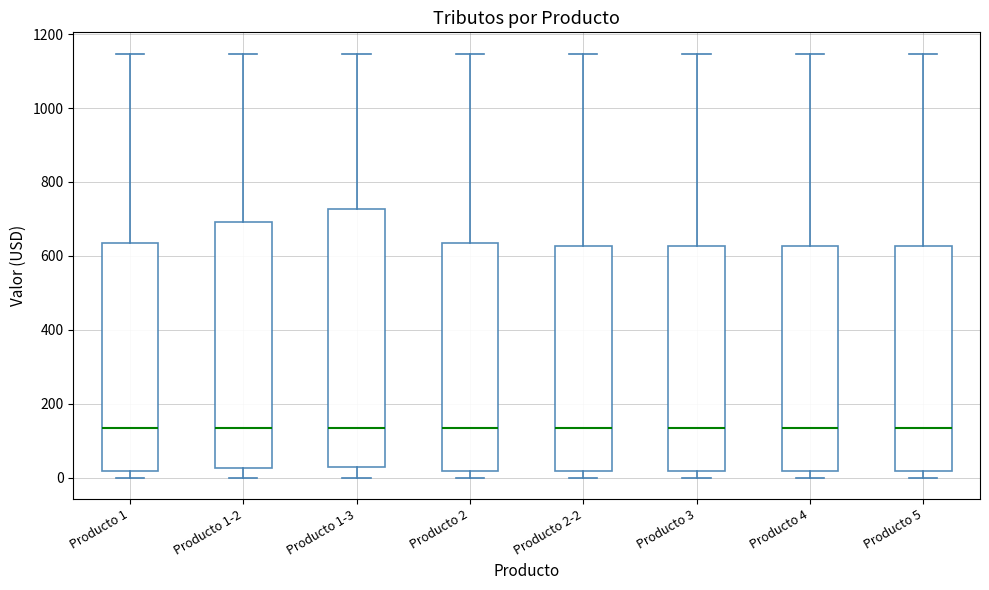

Where is the lower edge of the box for Producto 5 on the y-axis? The values are not printed on the chart, so give them approximately, as read against the axis.

20